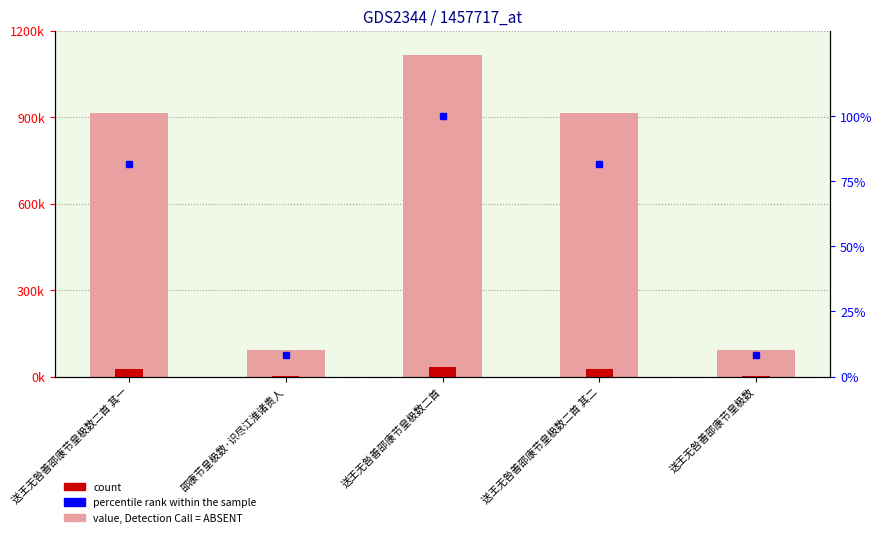

What is the highest value of the percentile rank series?

100.0